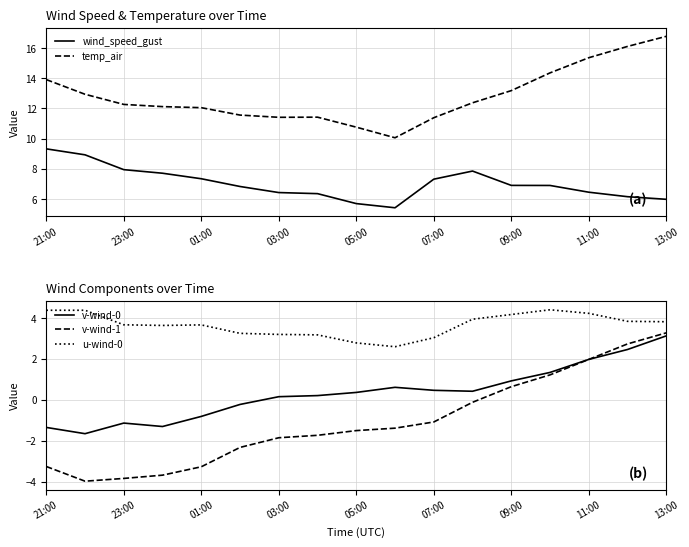

The u-wind-0 series shows 6.3 at 11:00. True or false?

False